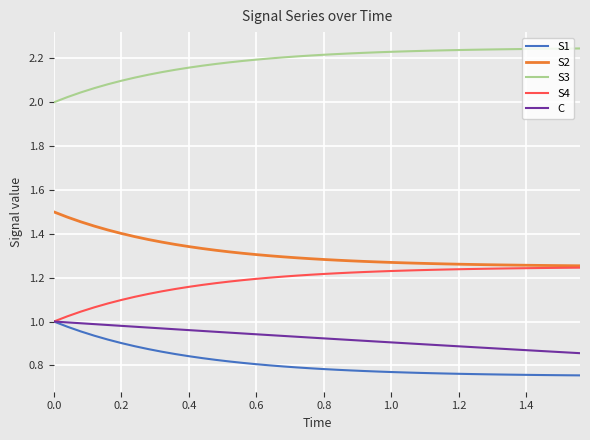

True or false: S1 and S3 intersect in this chart.

False